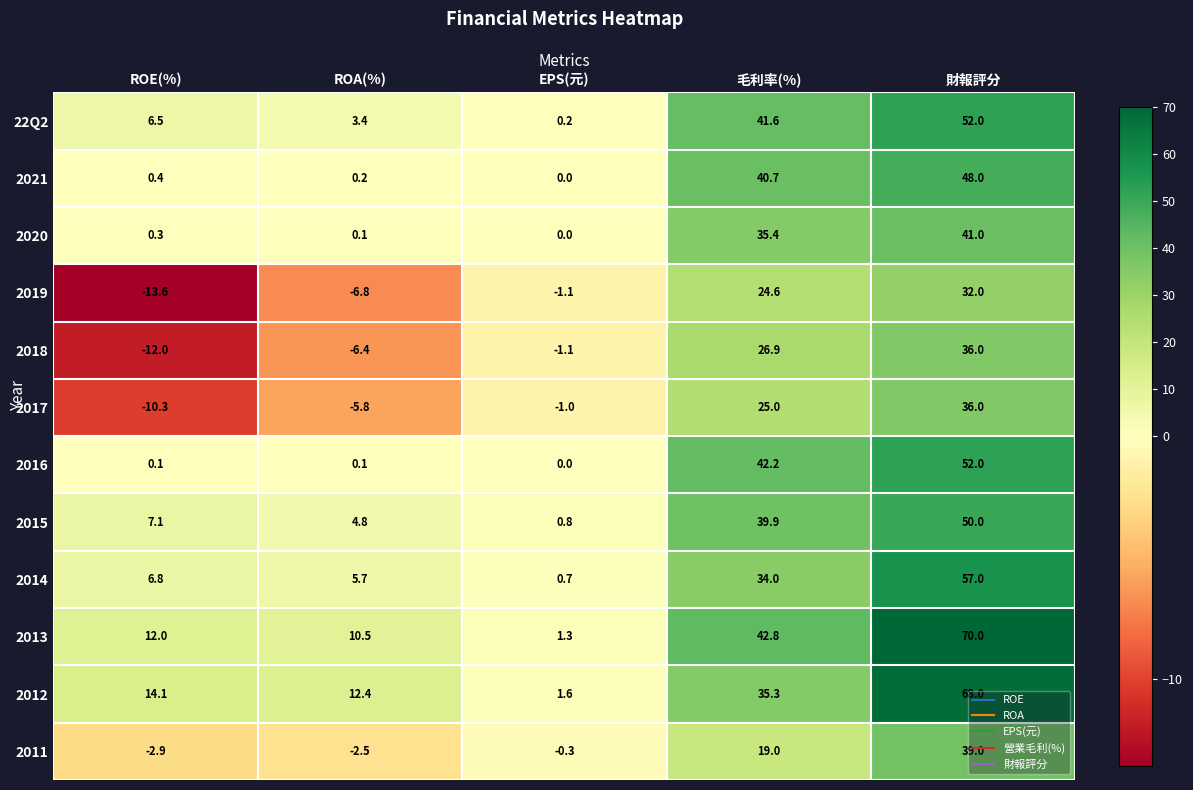

True or false: 2013 has a value of 1.3 at EPS(元).

True